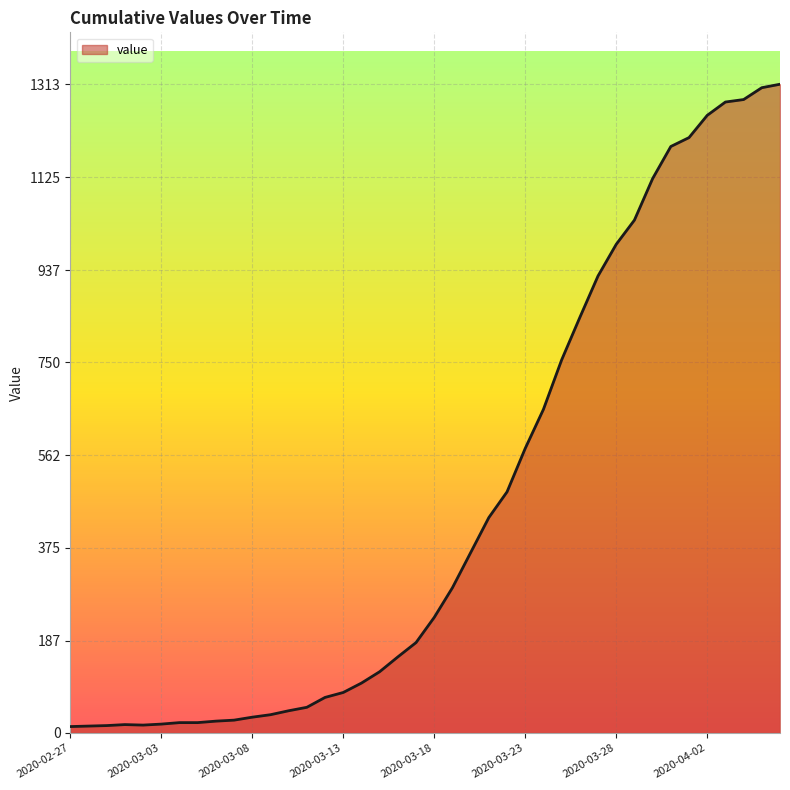

What is the difference between the maximum and minimum values?

1300